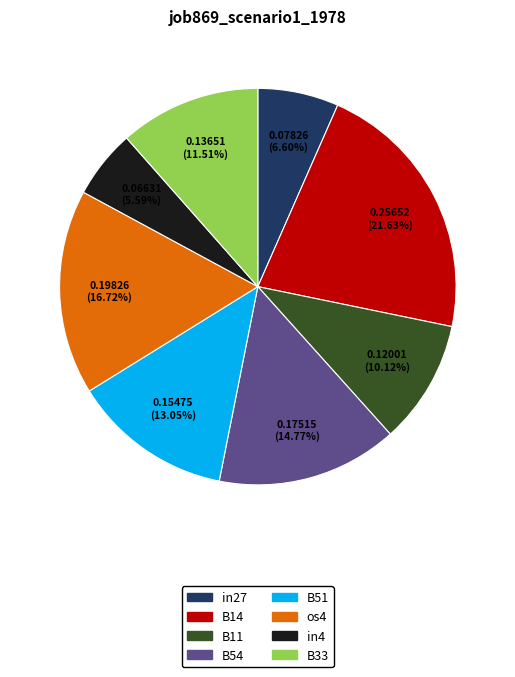

How many slices are in this pie chart?

8